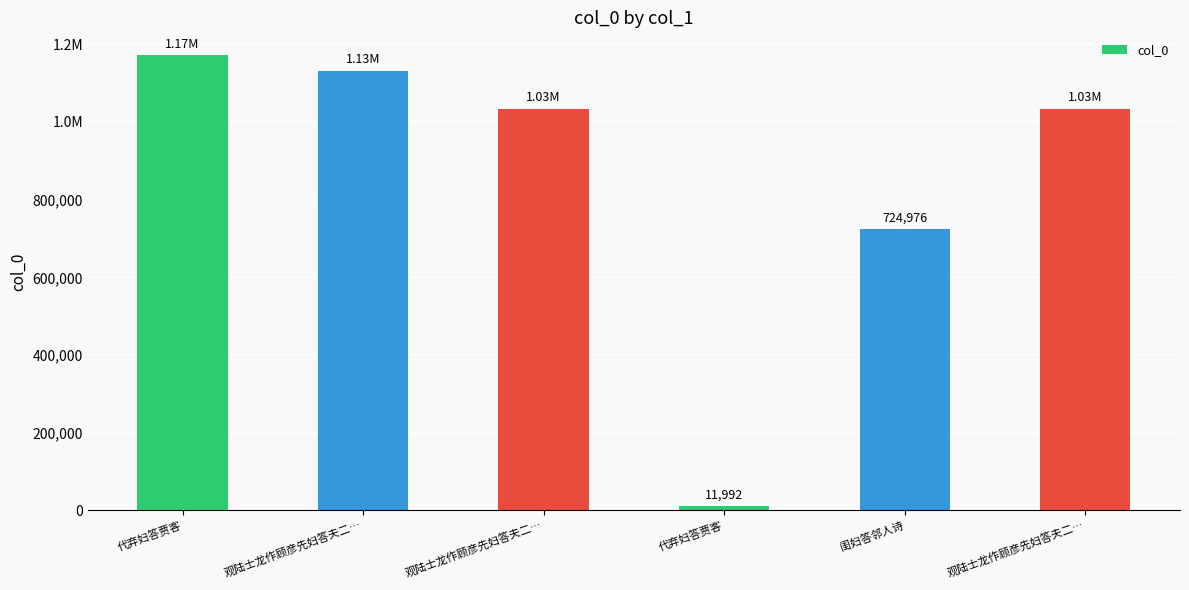

Does the chart contain any negative values?

No